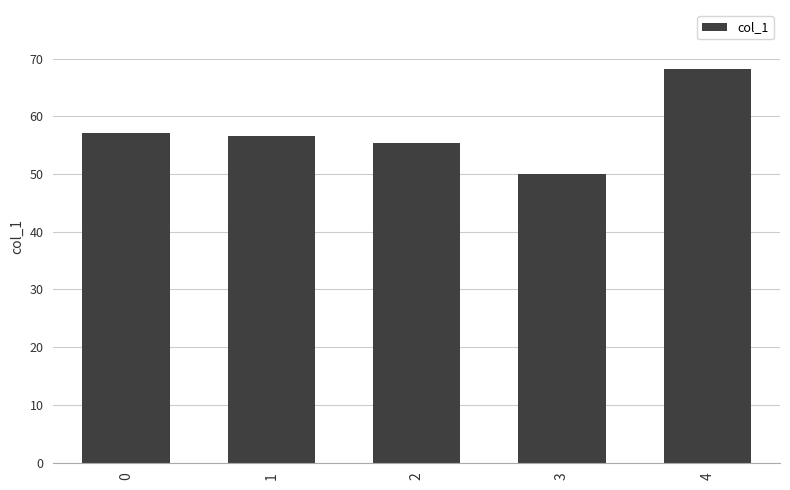

True or false: the data shows 49.9 at 3.

True